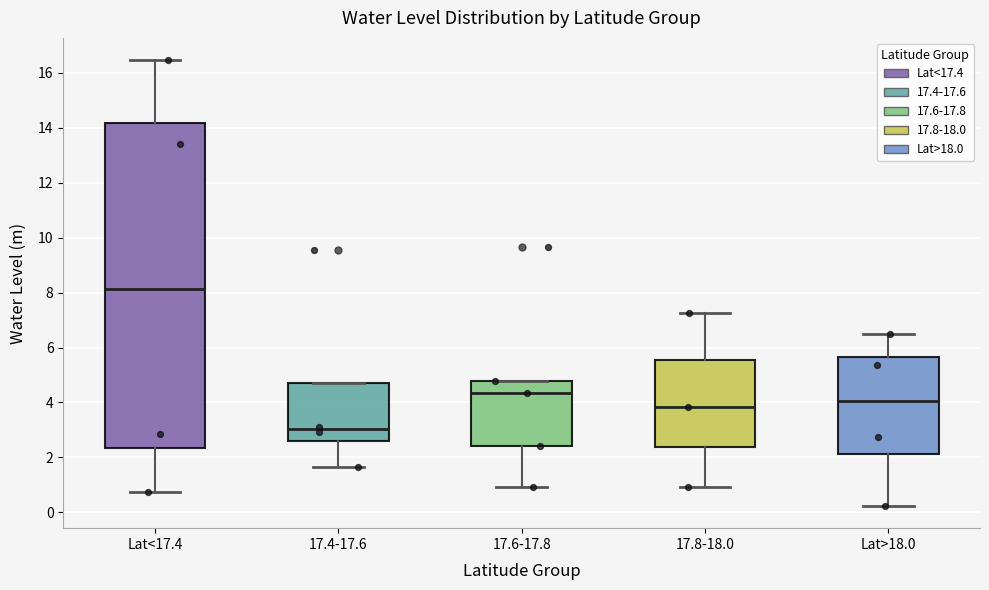

Where does the lower whisker of the box for 17.4-17.6 end on the y-axis? The values are not printed on the chart, so give them approximately, as read against the axis.

1.6